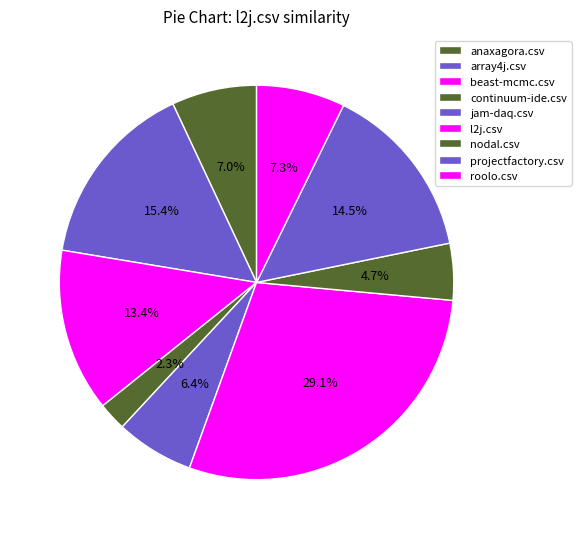

How many slices are in this pie chart?

9